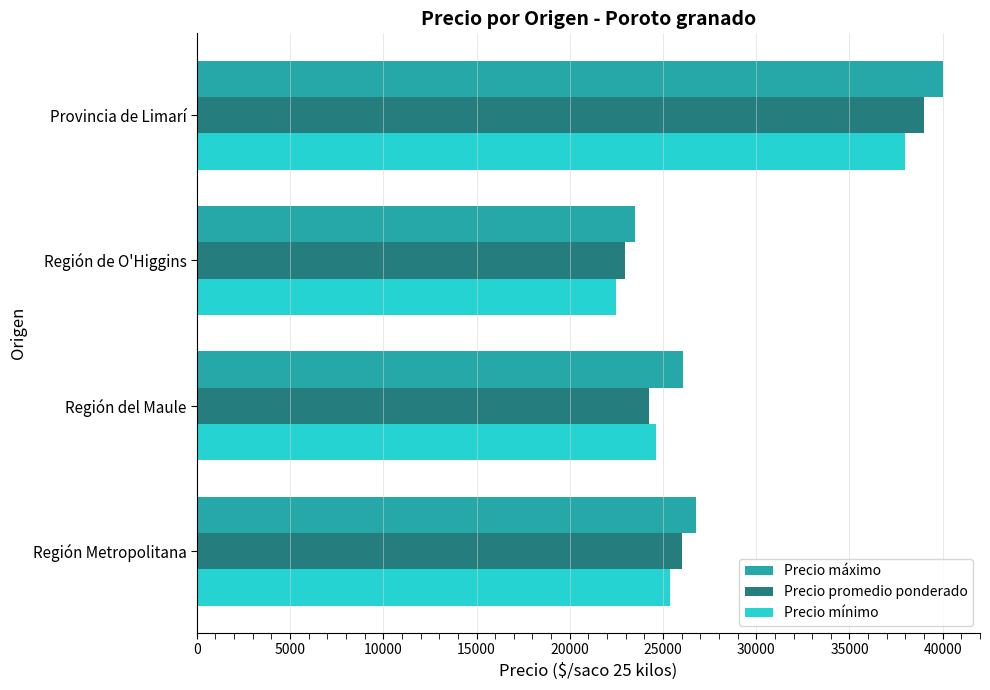

How many data points in Precio máximo are less than 26750?

2